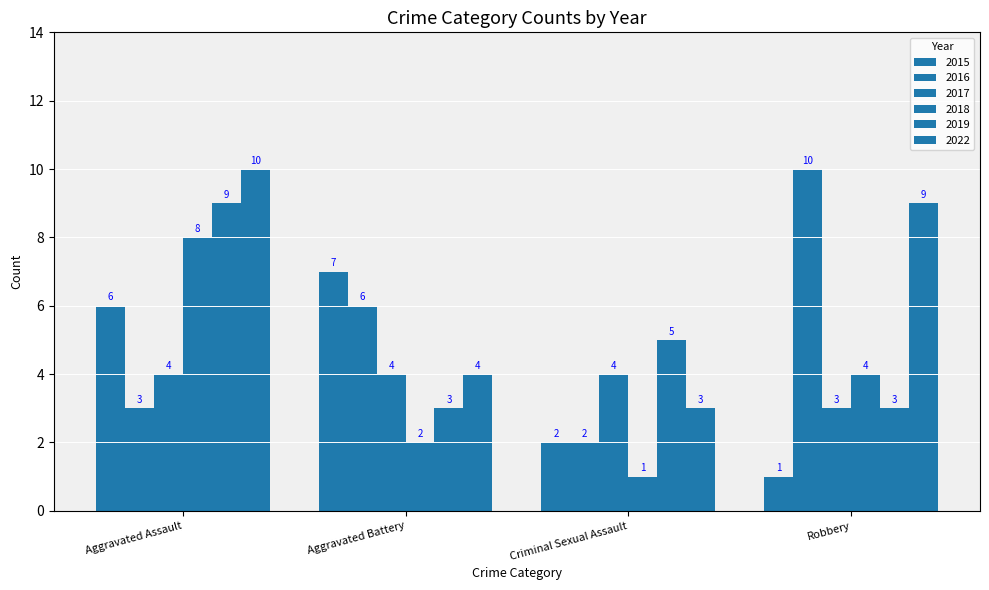

At which category is the sum across all series the highest?

Aggravated Assault